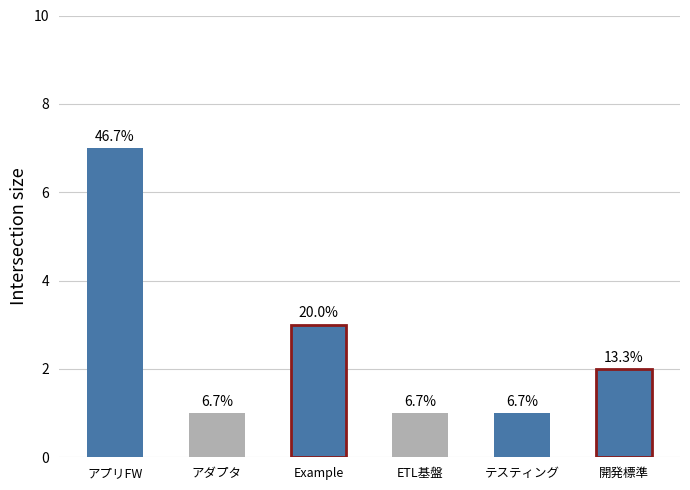

At which label is the value closest to 4?

Example